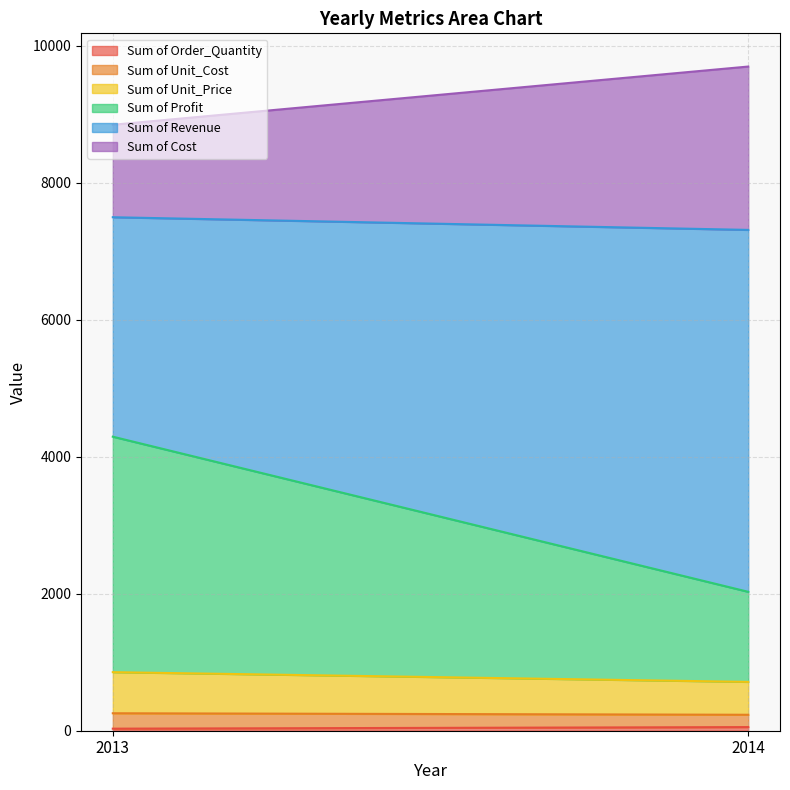

Where is Sum of Cost nearest to the value 1867?

2013